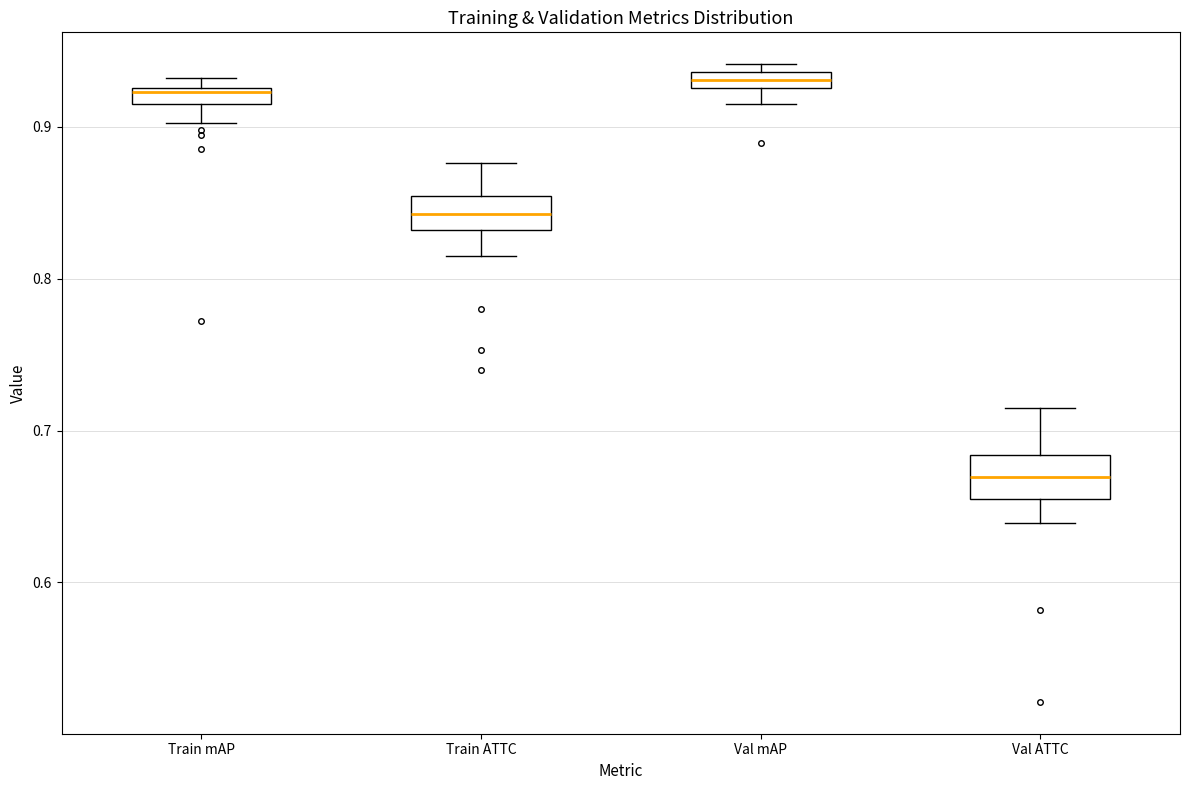

Where does the upper whisker of the box for Val ATTC end on the y-axis? The values are not printed on the chart, so give them approximately, as read against the axis.

0.71